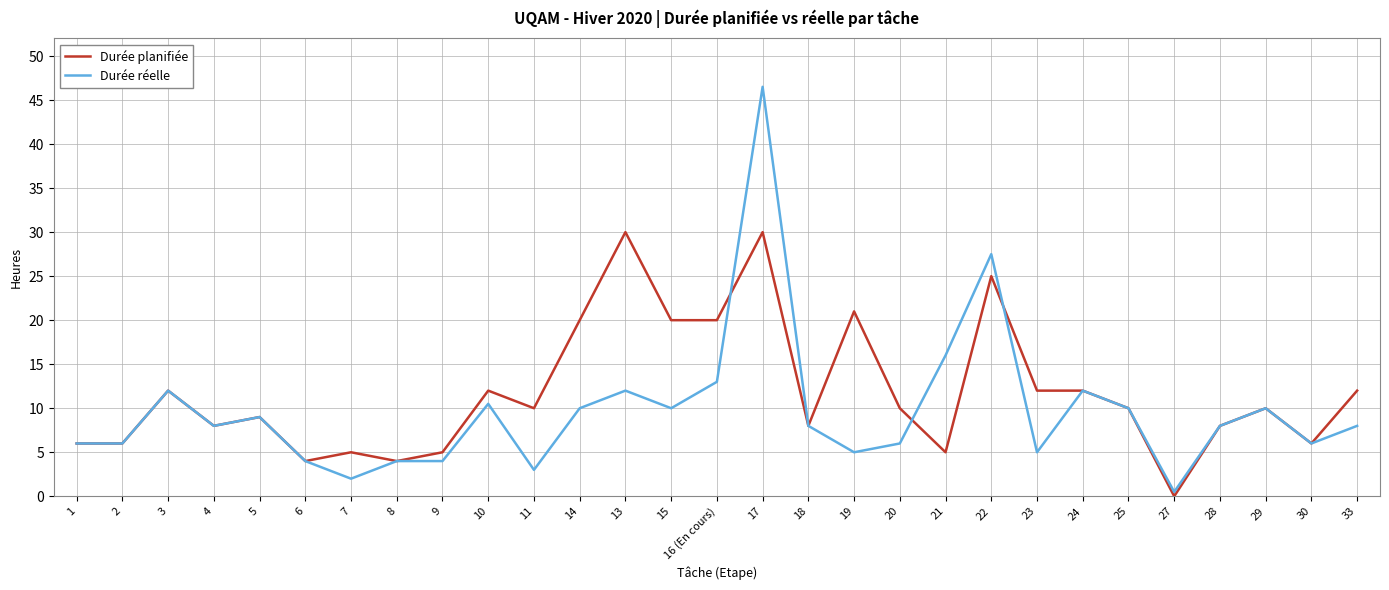

Reading left to right, extract all data points from this chart.

Durée planifiée: 6.0	6.0	12.0	8.0	9.0	4.0	5.0	4.0	5.0	12.0	10.0	20.0	30.0	20.0	20.0	30.0	8.0	21.0	10.0	5.0	25.0	12.0	12.0	10.0	0.0	8.0	10.0	6.0	12.0
Durée réelle: 6.0	6.0	12.0	8.0	9.0	4.0	2.0	4.0	4.0	10.5	3.0	10.0	12.0	10.0	13.0	46.5	8.0	5.0	6.0	16.0	27.5	5.0	12.0	10.0	0.5	8.0	10.0	6.0	8.0